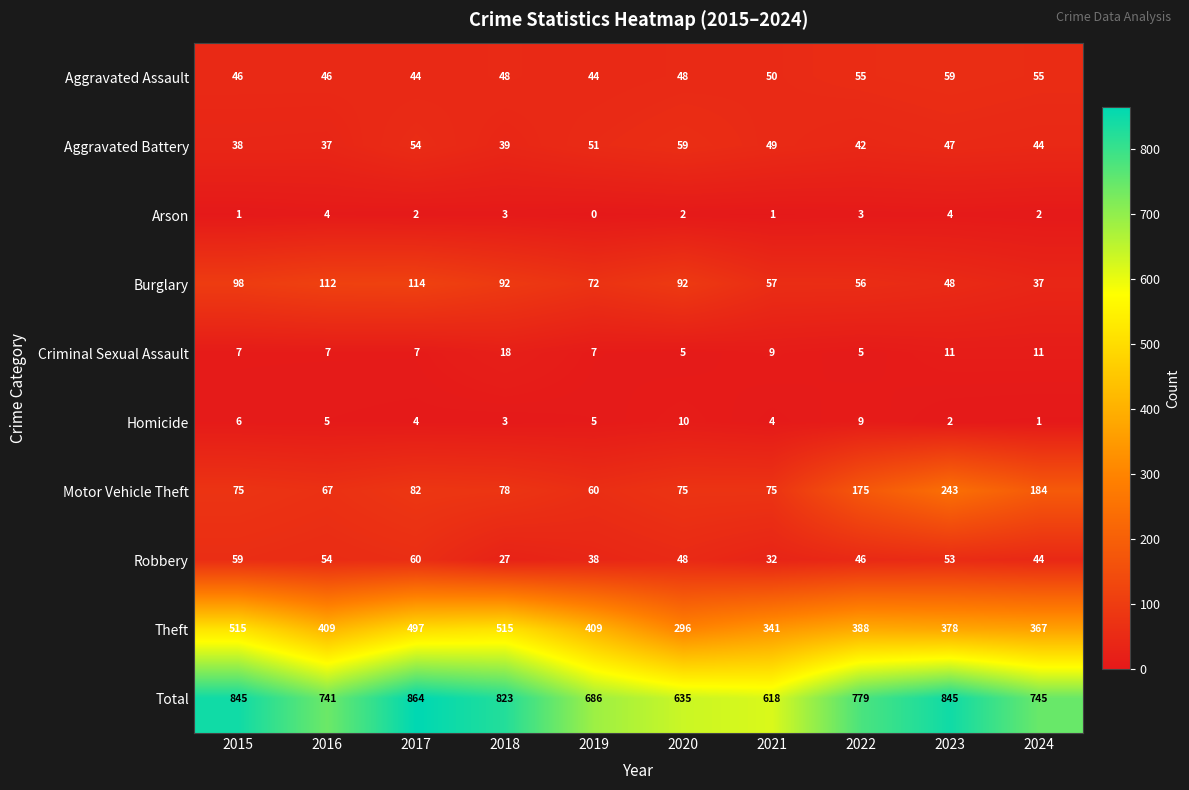

What is the sum of the Robbery values at 2022 and 2016?

100